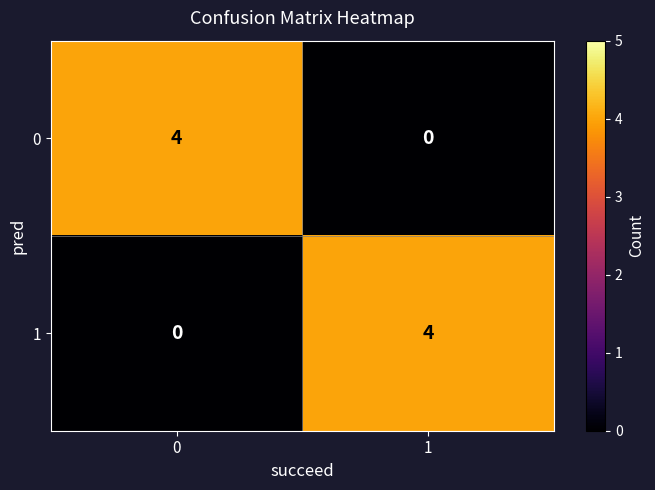

What is the difference between the 1 values at 1 and 0?

4